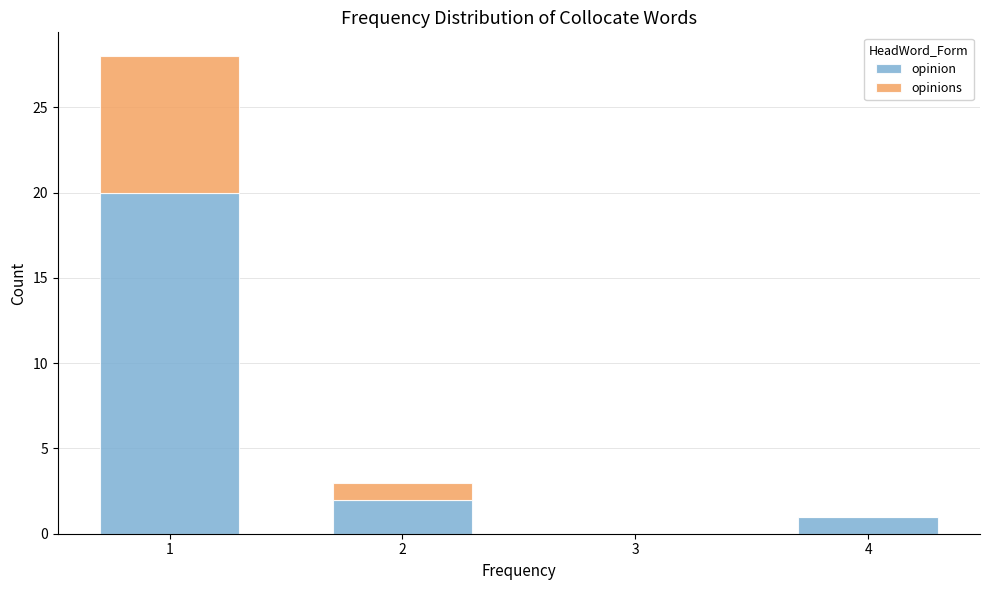

Reading left to right, list every stacked bar in this chart as the range it spans on the x-axis followed by its total height. The values are not printed on the chart, so give them approximately, as read against the axis.

0.5 to 1.5: 28
1.5 to 2.5: 3
2.5 to 3.5: 0
3.5 to 4.5: 1